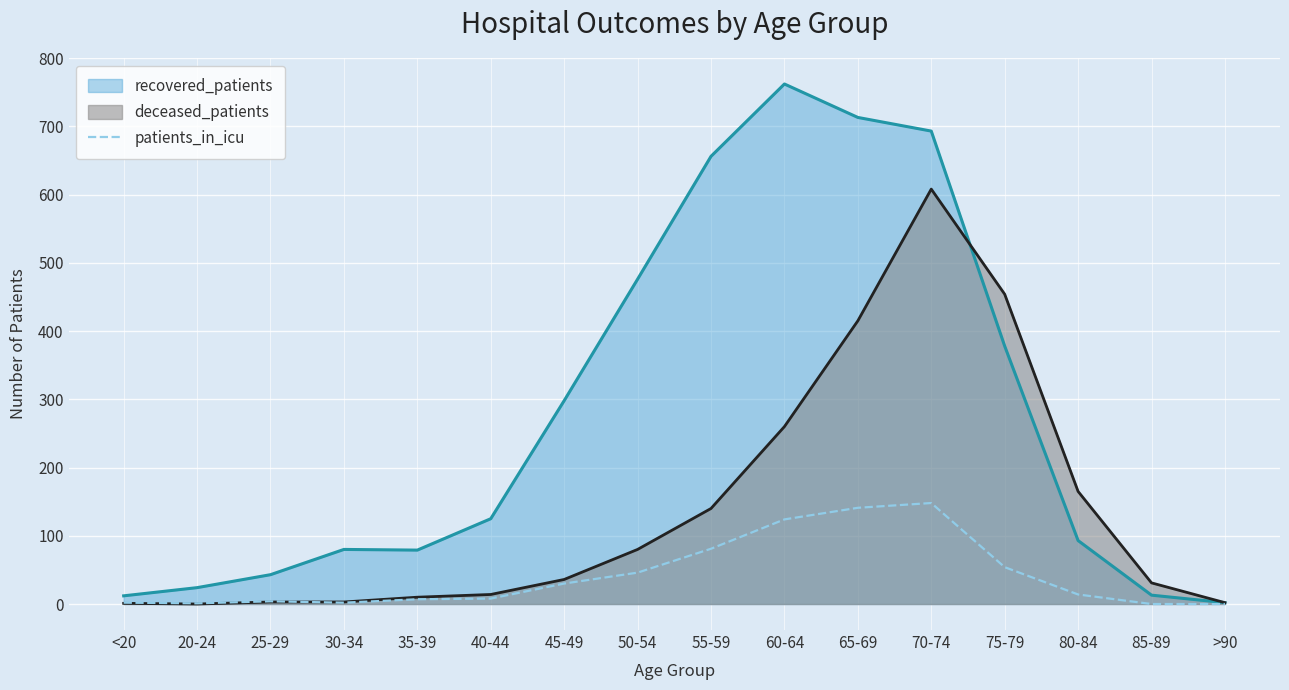

List the series in order of their overall mean, lowest first.

patients_in_icu, deceased_patients, recovered_patients